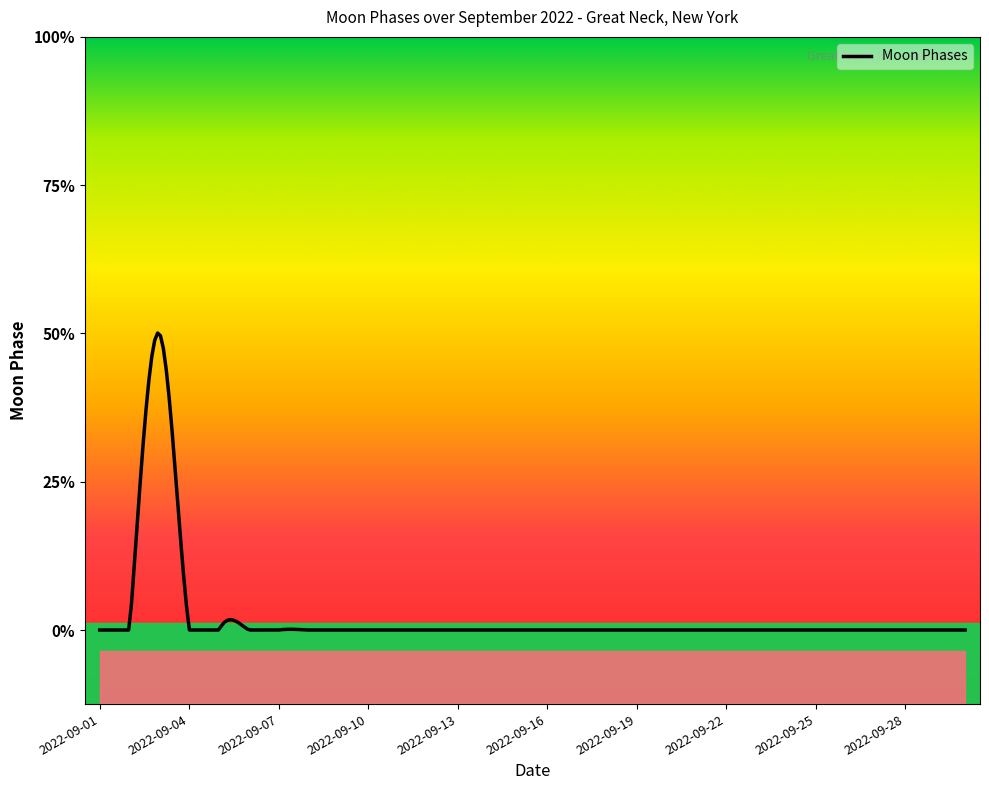

Is this an area chart (filled region under the line)?

No